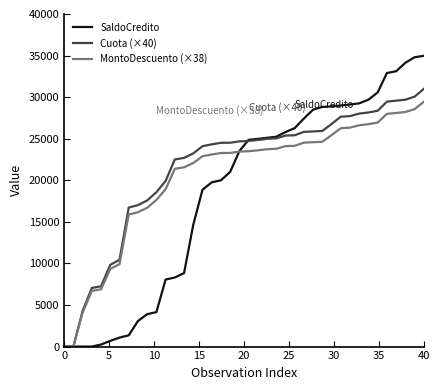

What is the maximum value for MontoDescuento (×38)?

29448.1